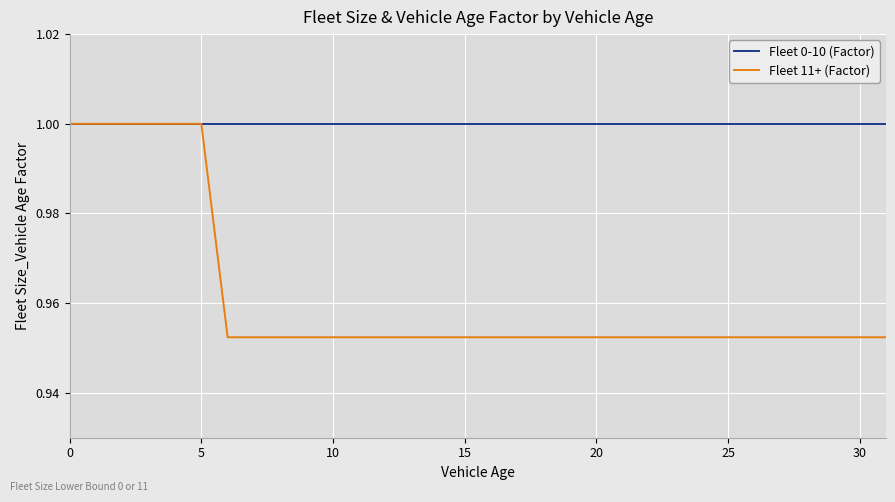

Which series has the largest range (max minus min)?

Fleet 11+ (Factor)